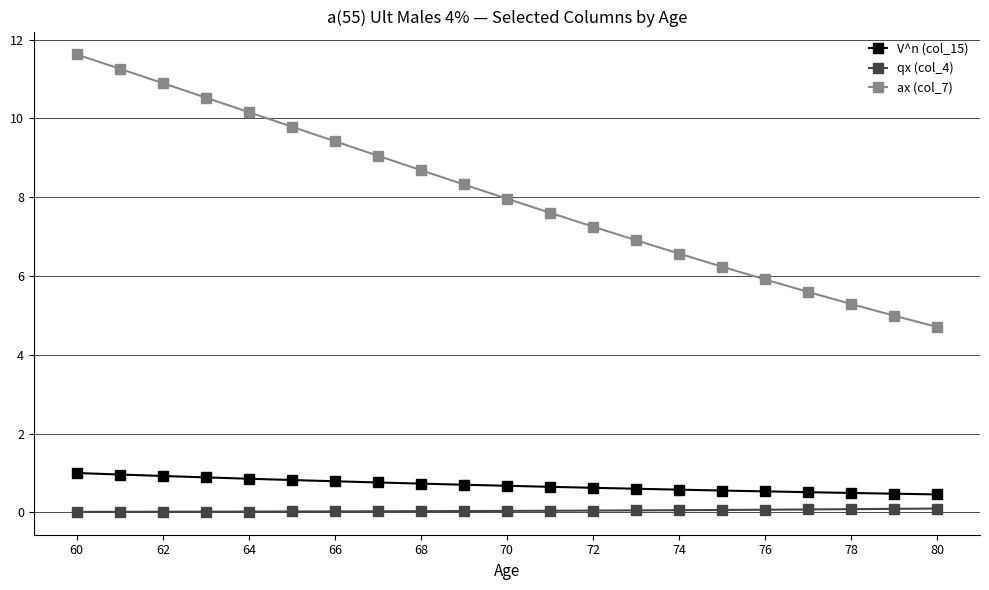

What is the sum of all V^n (col_15) values?

14.6